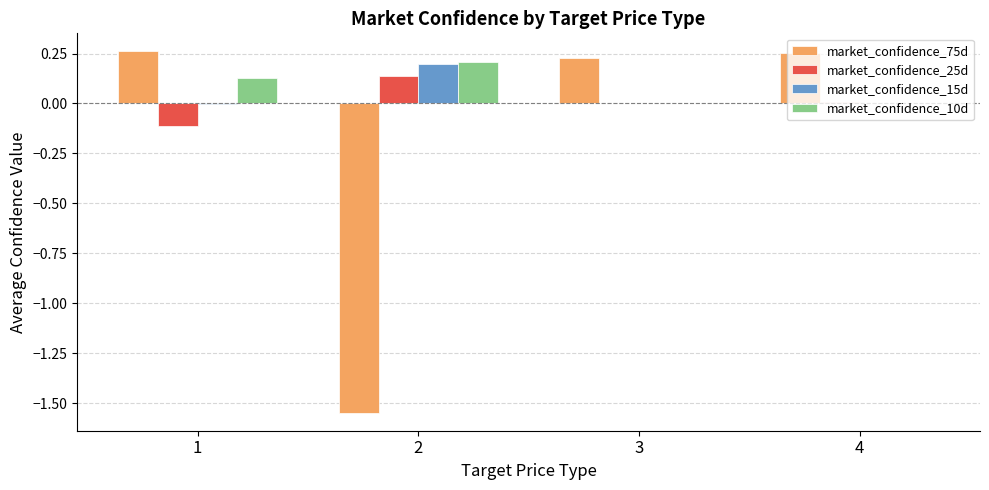

Is it true that market_confidence_15d equals -0.0 at 1?

True